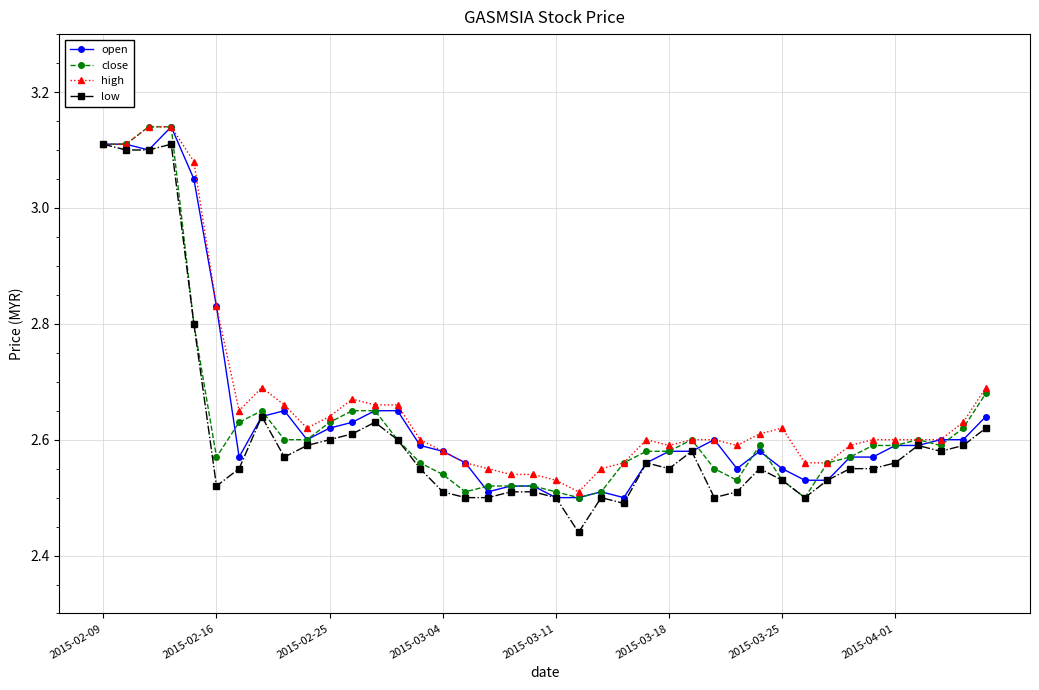

True or false: open has more than 0 interior local peaks.

True